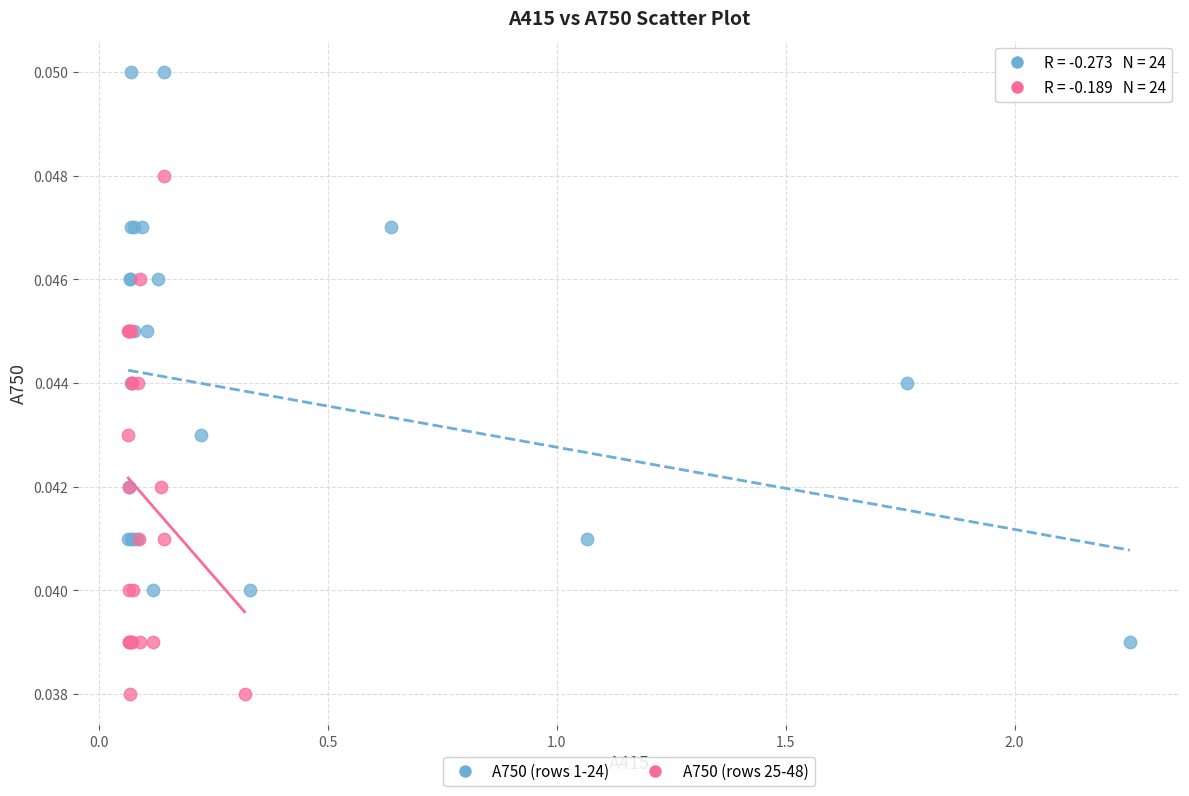

Which series has the largest Y range (max minus min)?

A750 (rows 1-24)